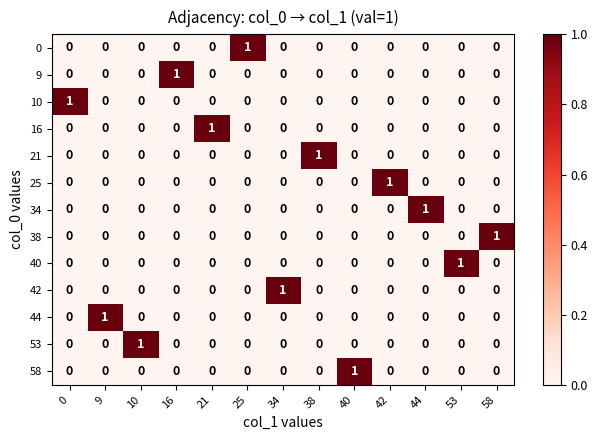

At how many categories does at least one series exceed 0?

13